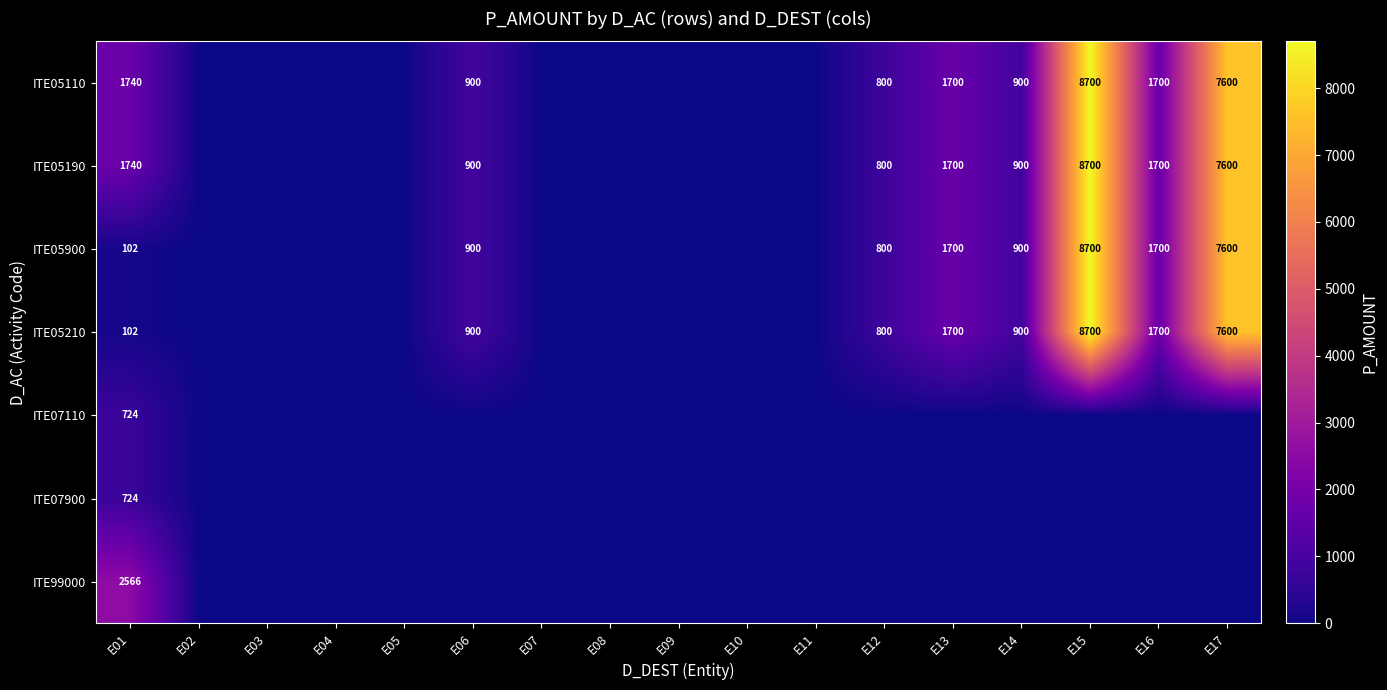

Is it true that ITE05110 equals 1700 at E16?

True